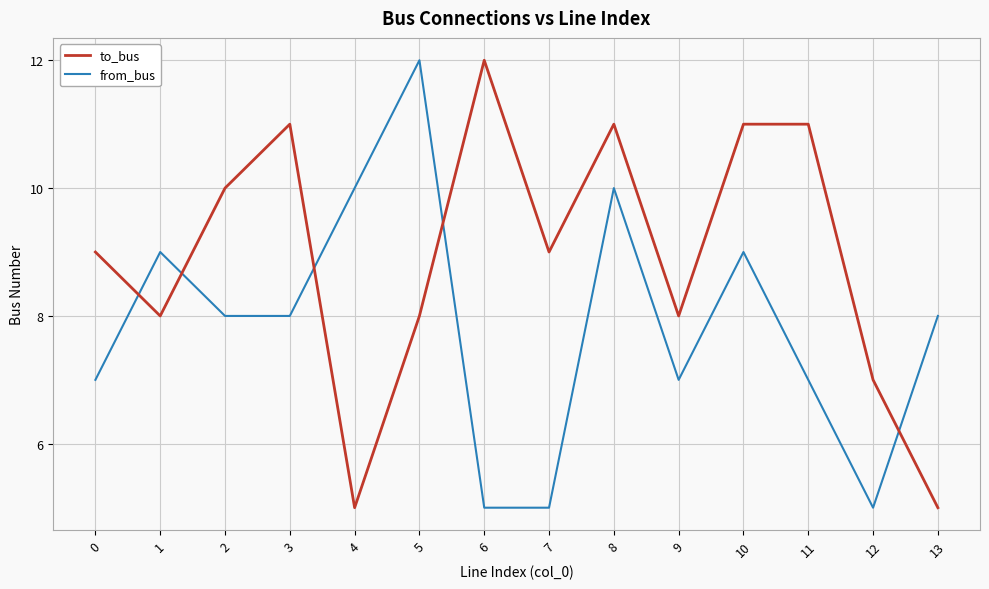

What is the greatest value displayed?

12